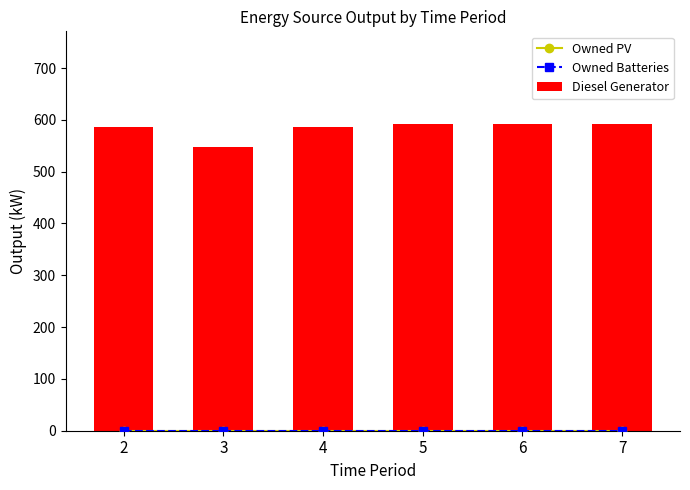

Is it true that Diesel Generator equals 593 at 7?

True